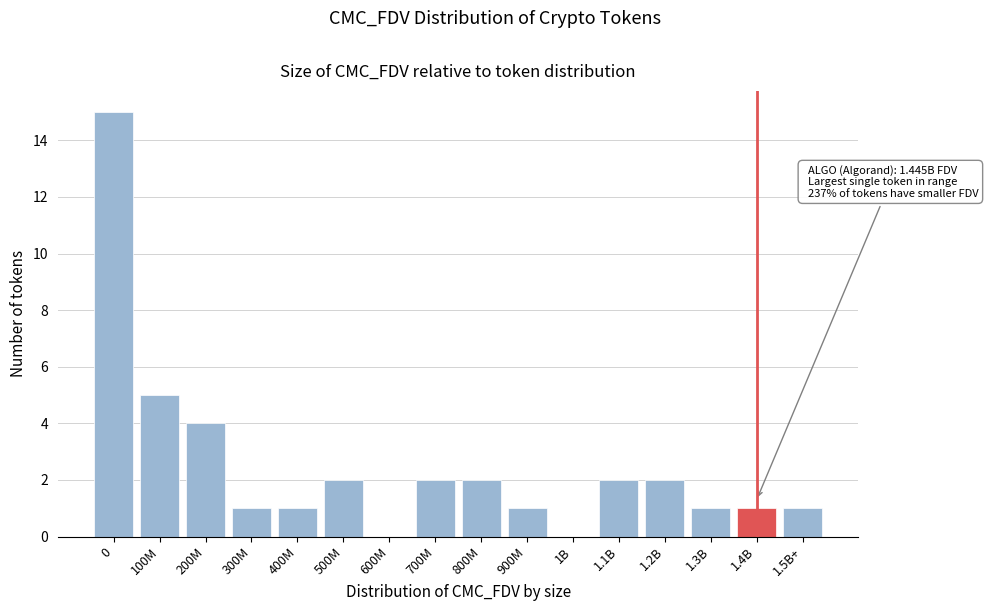

Reading left to right, list all the values displayed in this chart.

0=15	100M=5	200M=4	300M=1	400M=1	500M=2	600M=0	700M=2	800M=2	900M=1	1B=0	1.1B=2	1.2B=2	1.3B=1	1.4B=1	1.5B+=1